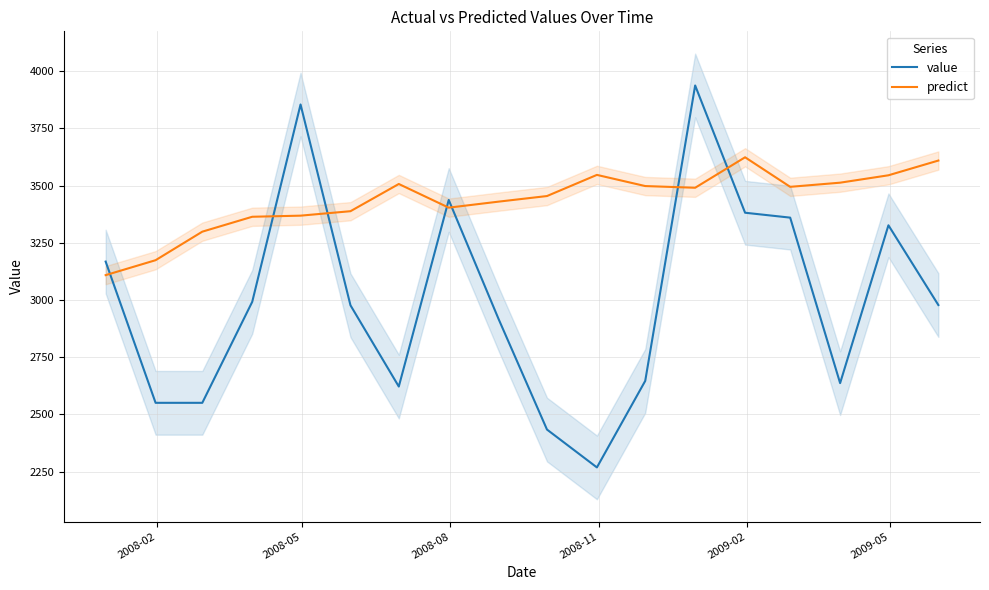

Count the number of categories in the chart.

18